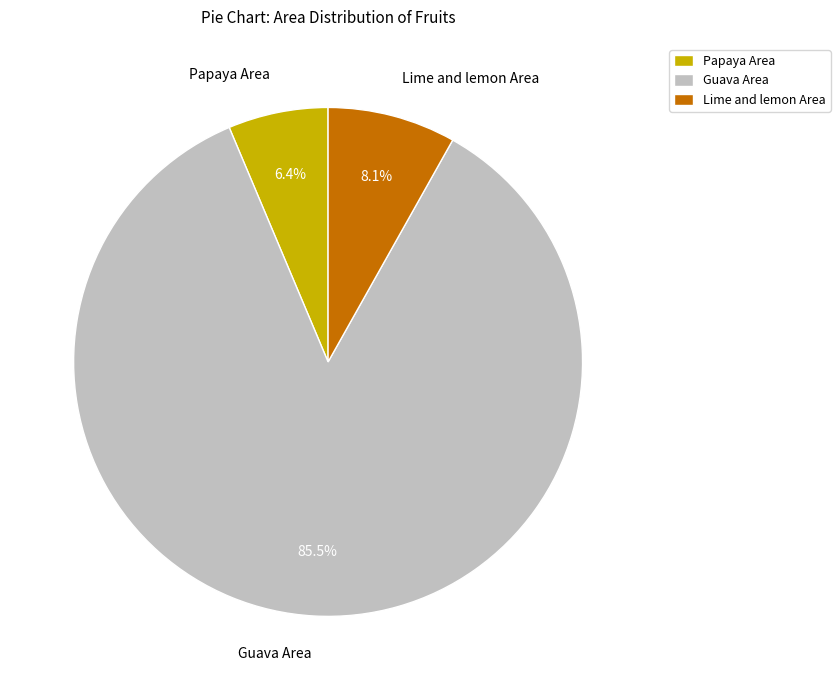

What percentage is the Lime and lemon Area slice, to the nearest percent?

8%